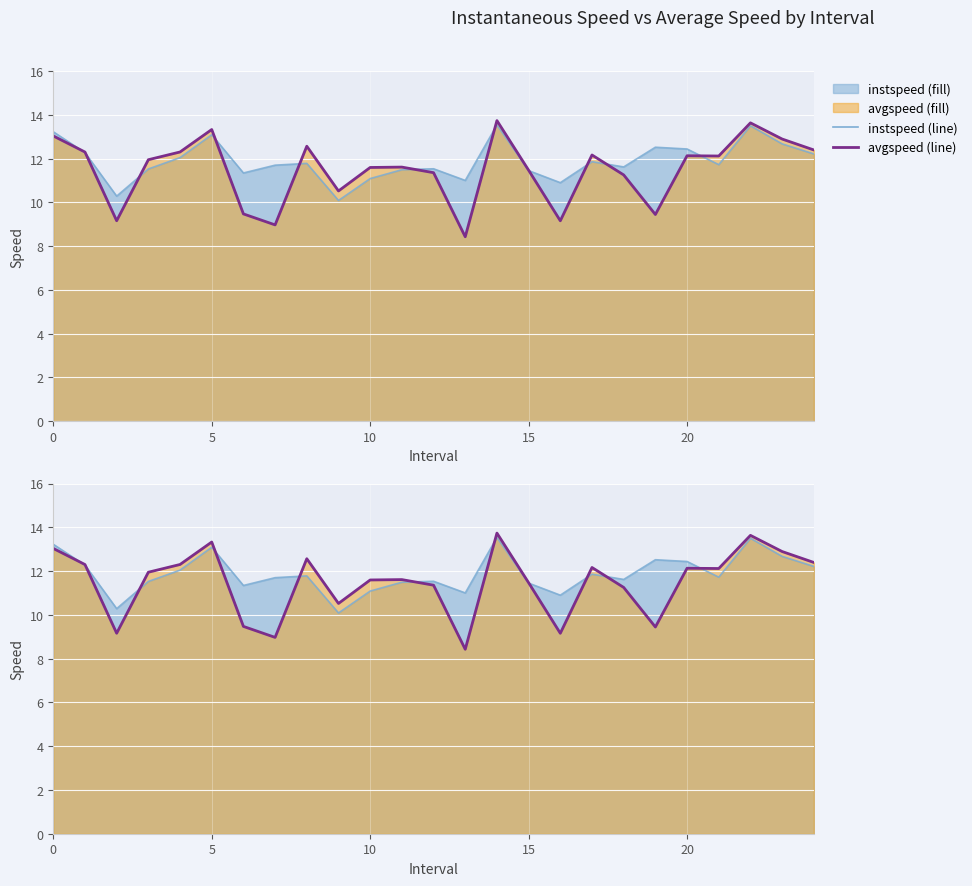

Which series has the widest spread of values?

avgspeed